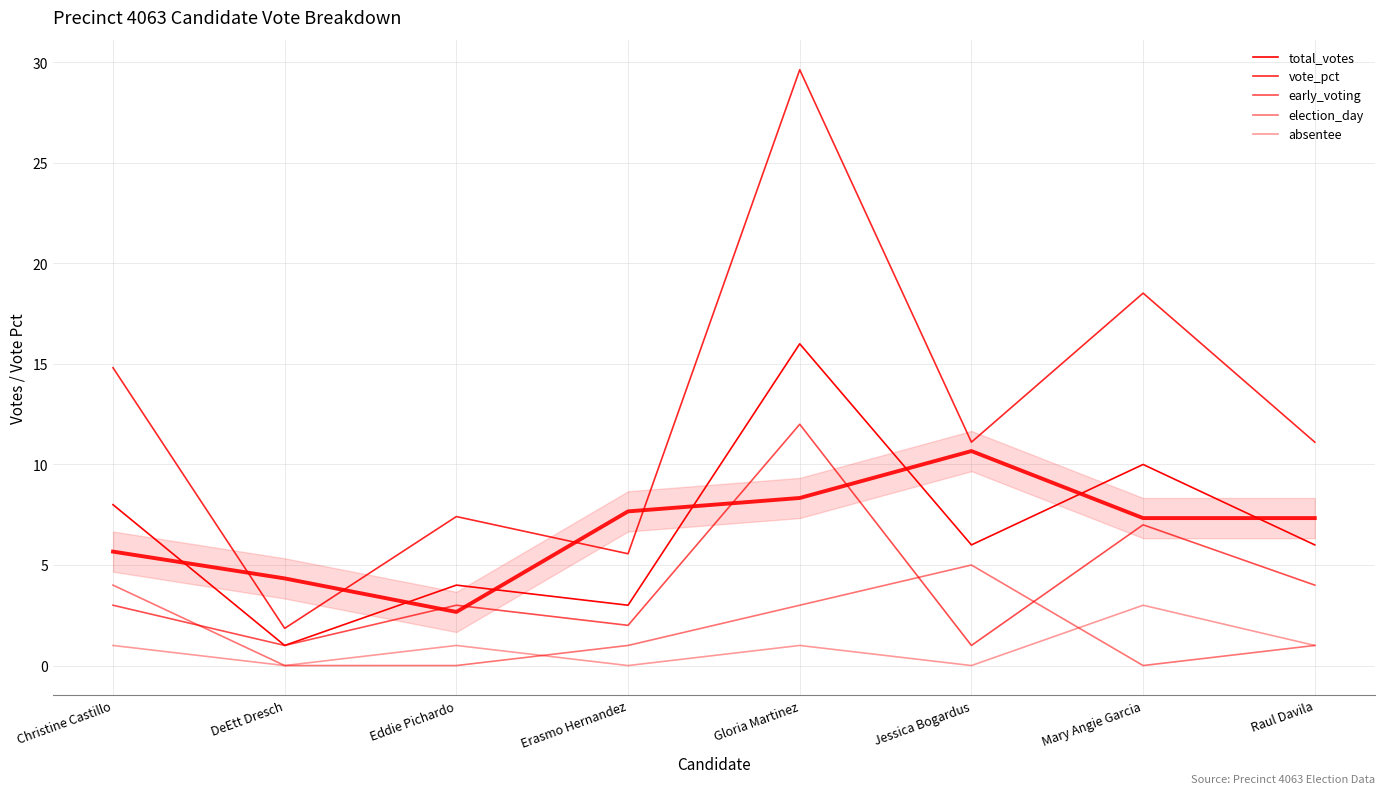

What is the difference between the maximum and minimum values in the total_votes series?

15.0